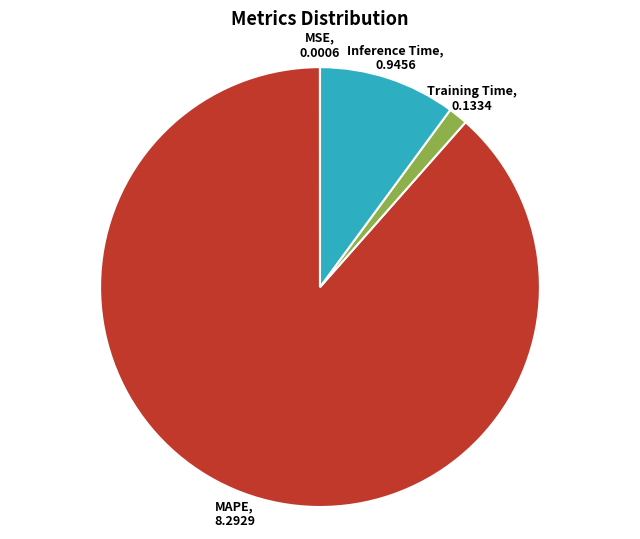

Does any single category account for the majority?

Yes